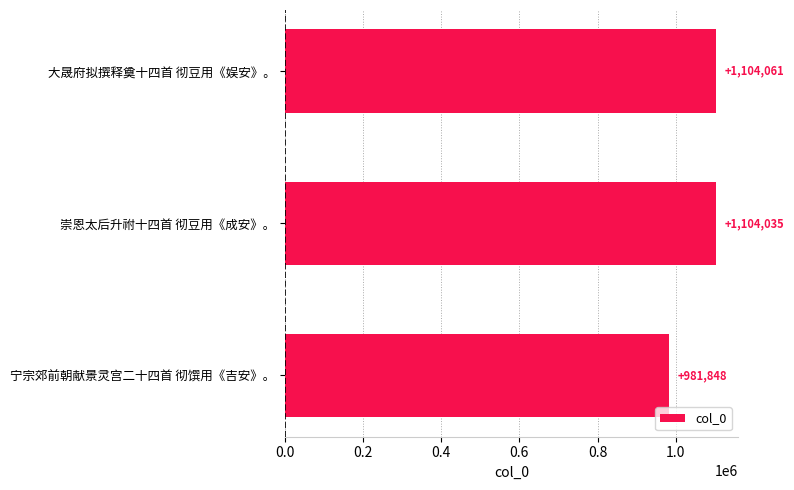

Rank the categories by value from highest to lowest.

大晟府拟撰释奠十四首 彻豆用《娱安》。, 崇恩太后升祔十四首 彻豆用《成安》。, 宁宗郊前朝献景灵宫二十四首 彻馔用《吉安》。